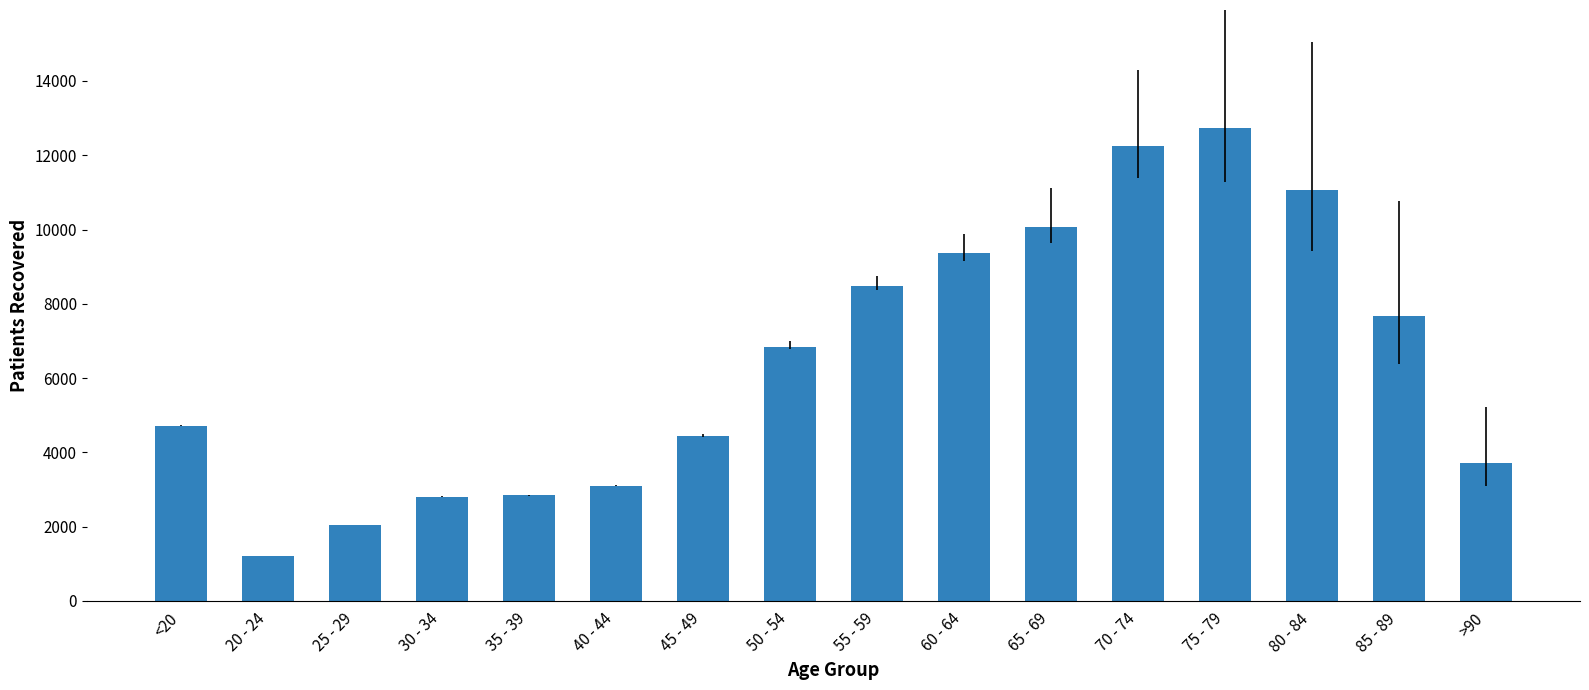

Are the bars horizontal?

No